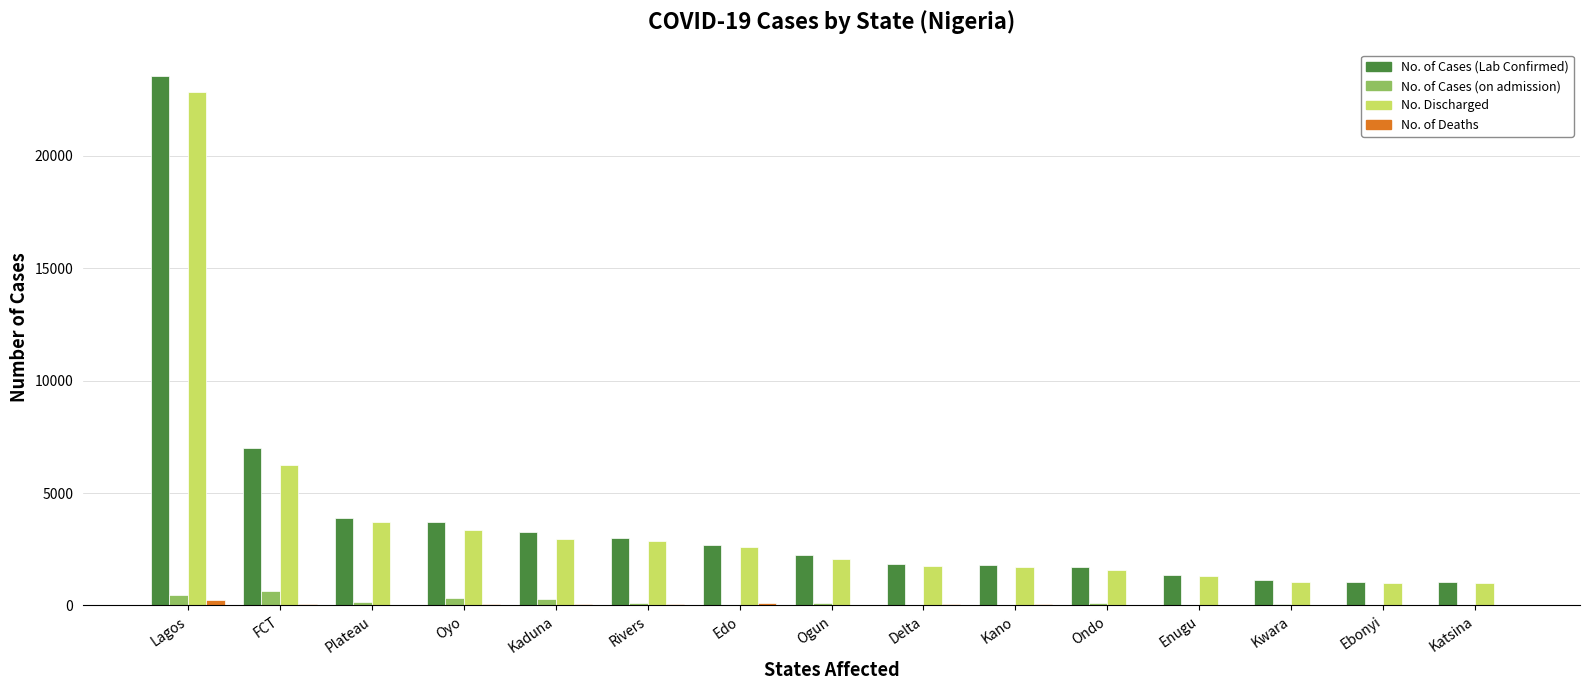

What is the maximum value shown in the chart?

23545